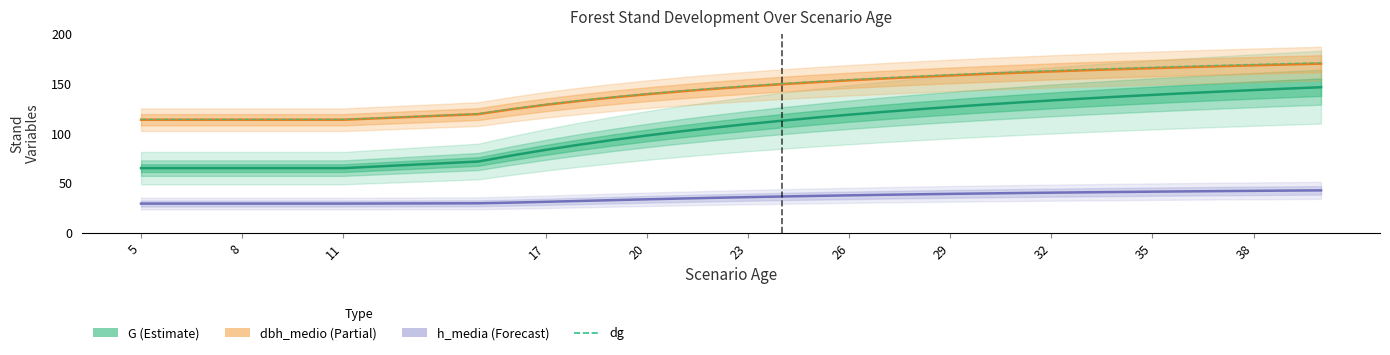

What value does the dbh_medio series have at 8?

113.8